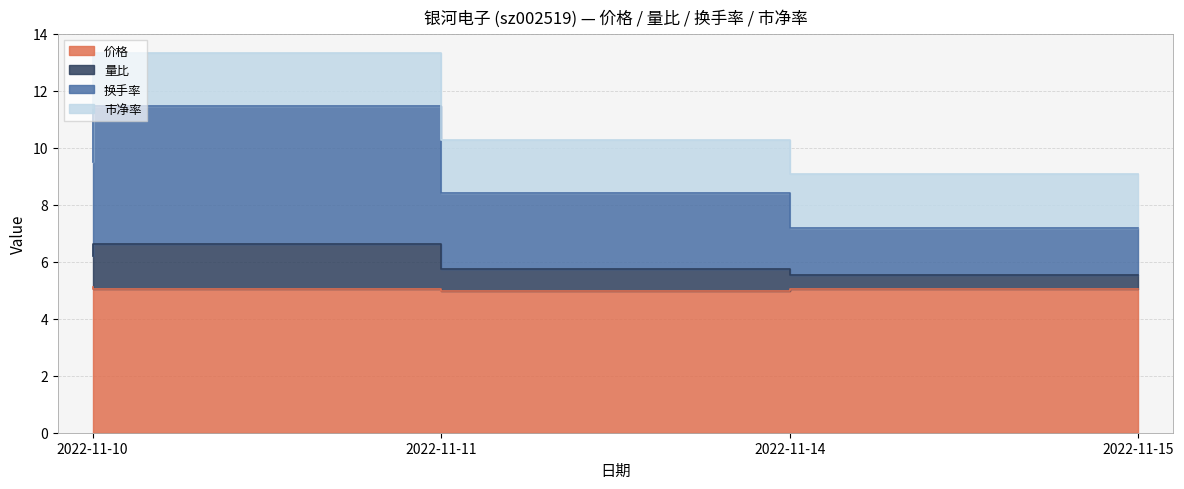

How many data points in 换手率 are less than 9?

2